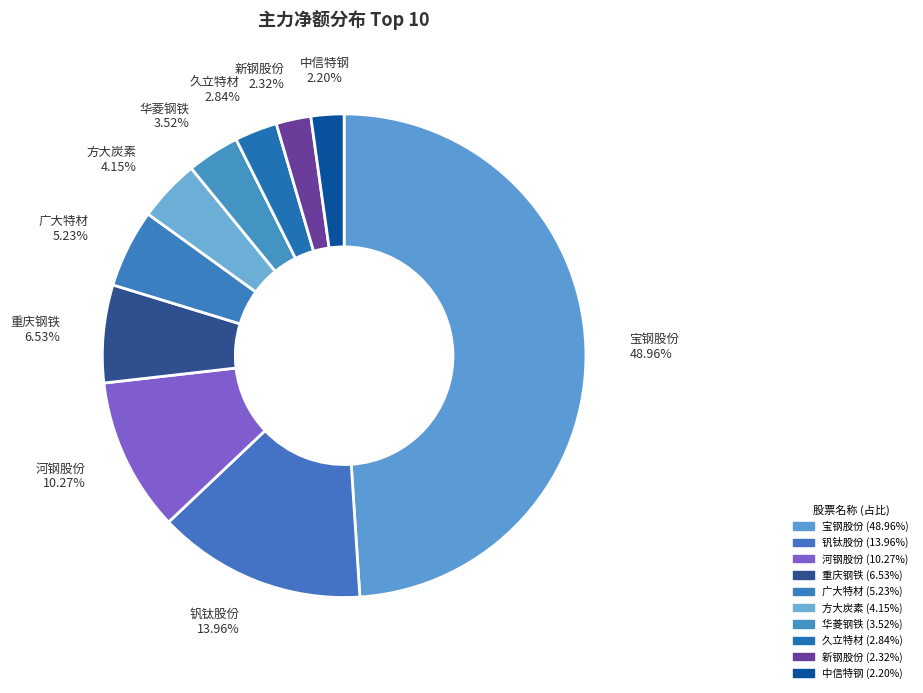

Which has a higher value, 河钢股份 or 钒钛股份?

钒钛股份